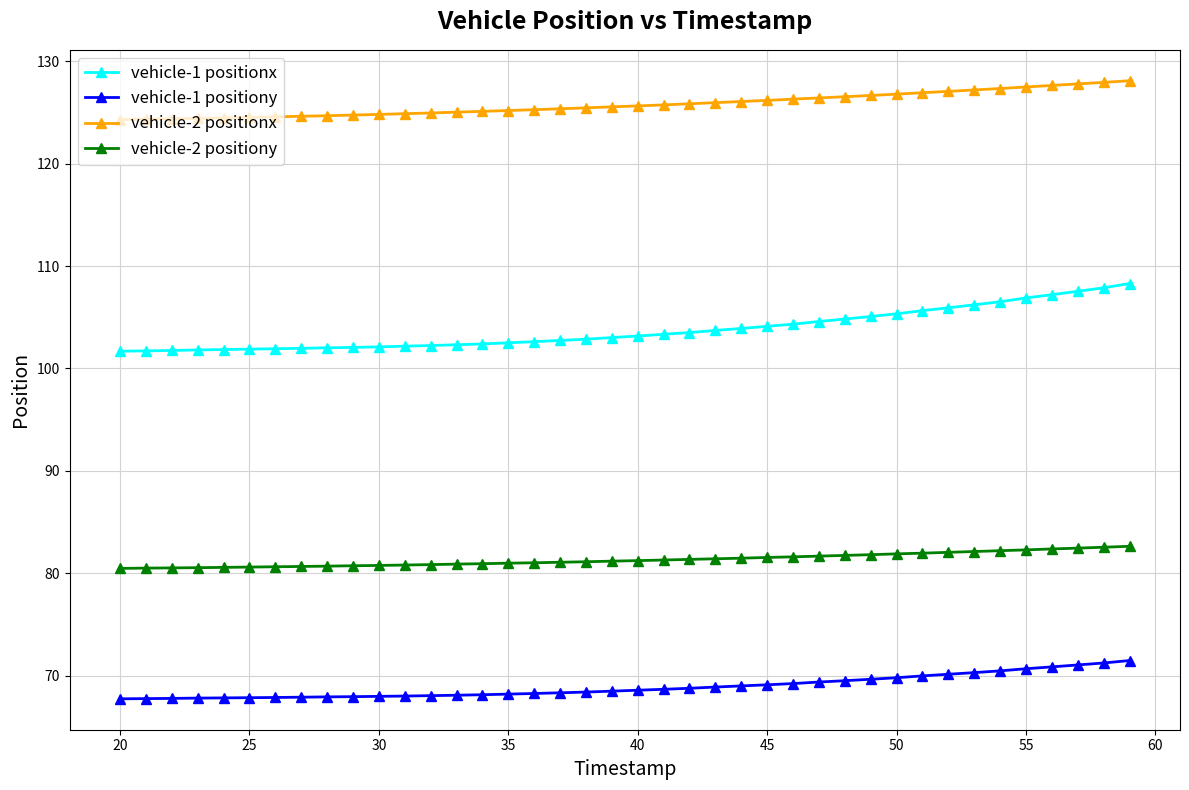

What is the value of the vehicle-1 positionx point at the 40th from the left?

108.3